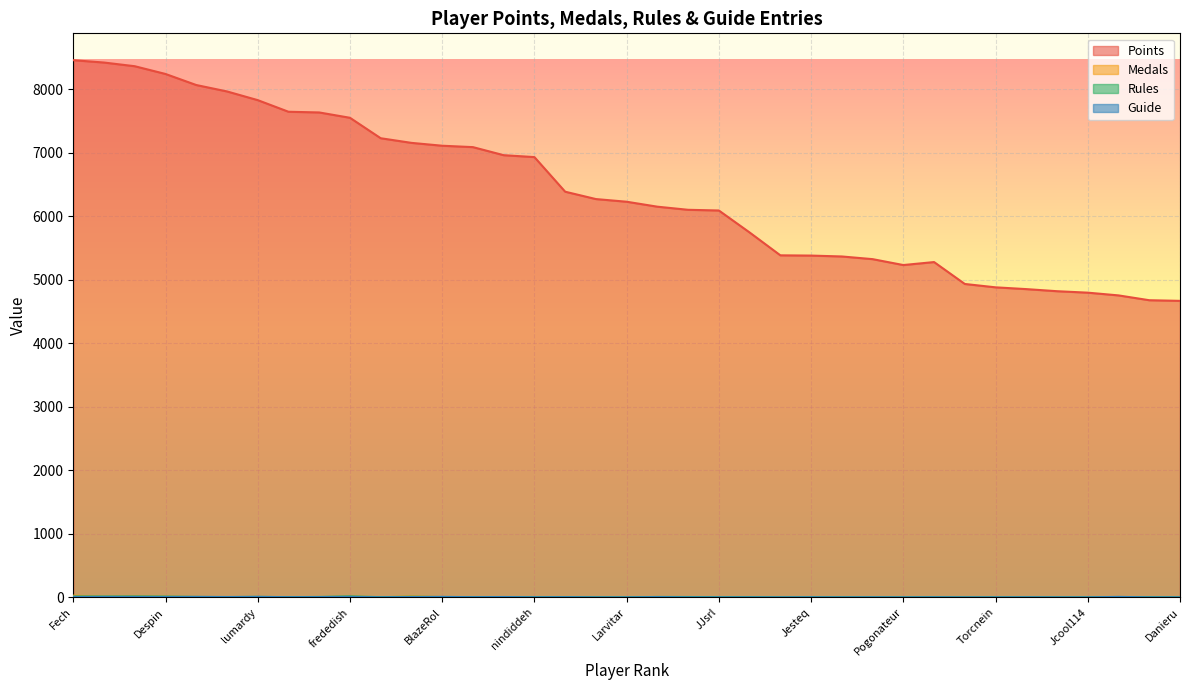

Which series has the largest total across all categories?

Points